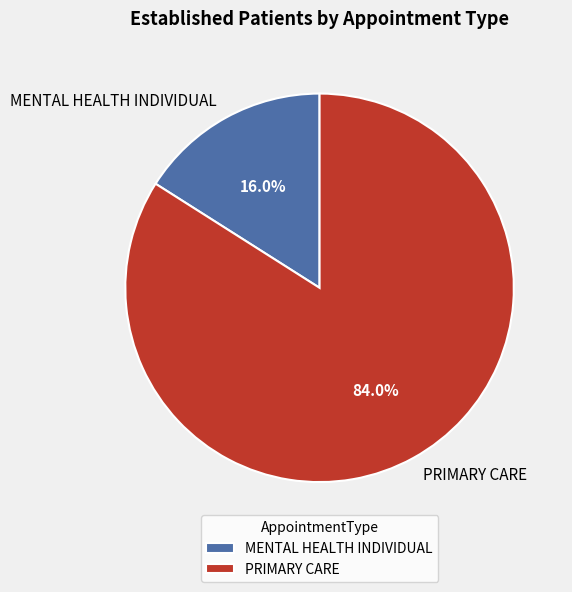

What percentage is the MENTAL HEALTH INDIVIDUAL slice, to the nearest percent?

16%